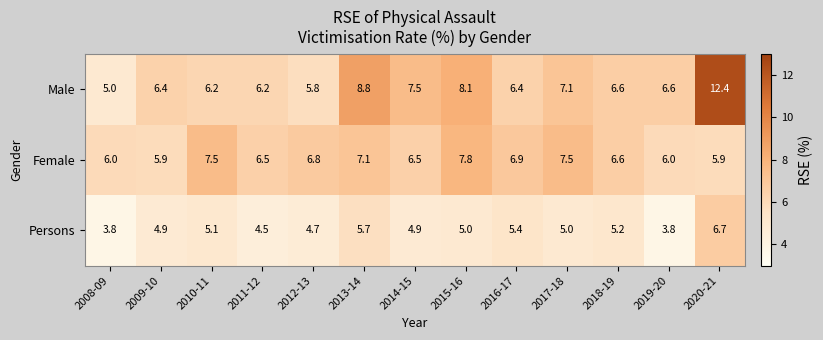

At which label is Male closest to 8?

2015-16